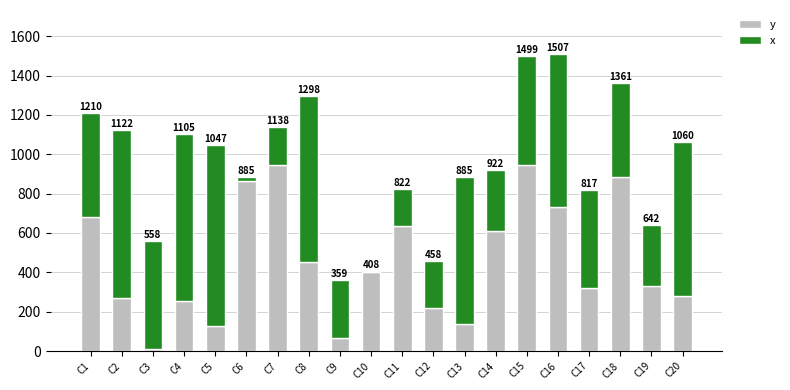

Where does the x series first go above 528?

C2